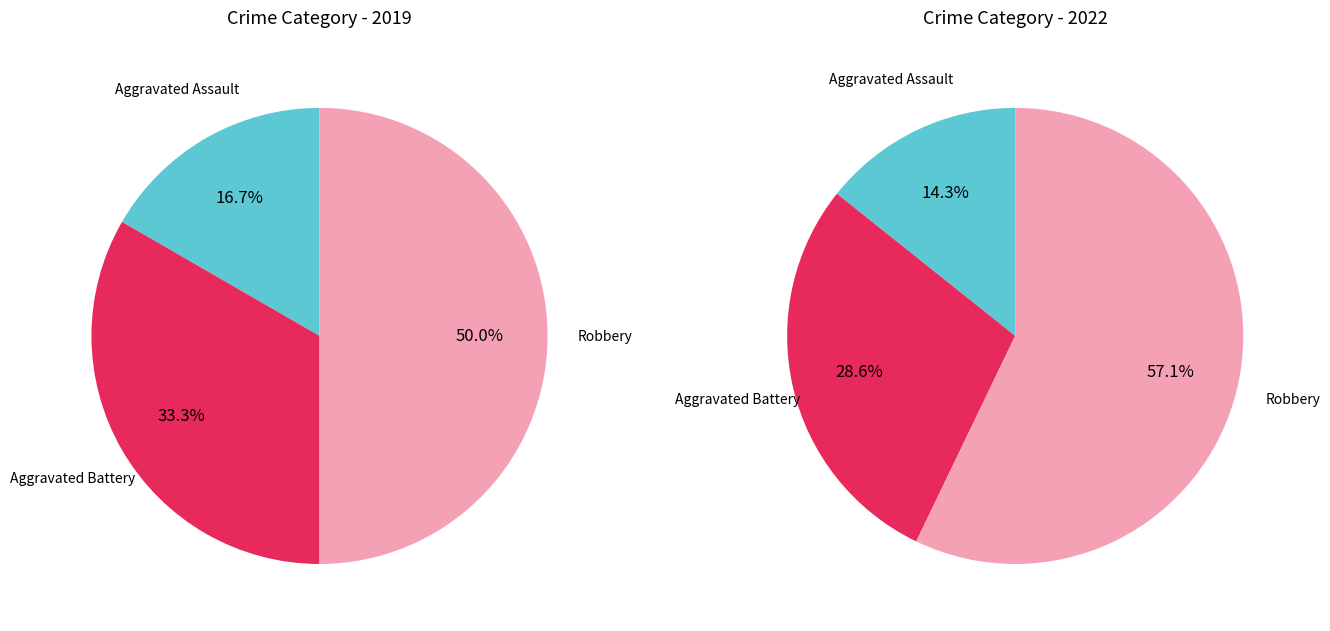

To the nearest percent, what is the difference between the Aggravated Battery and Robbery slice percentages?

17%